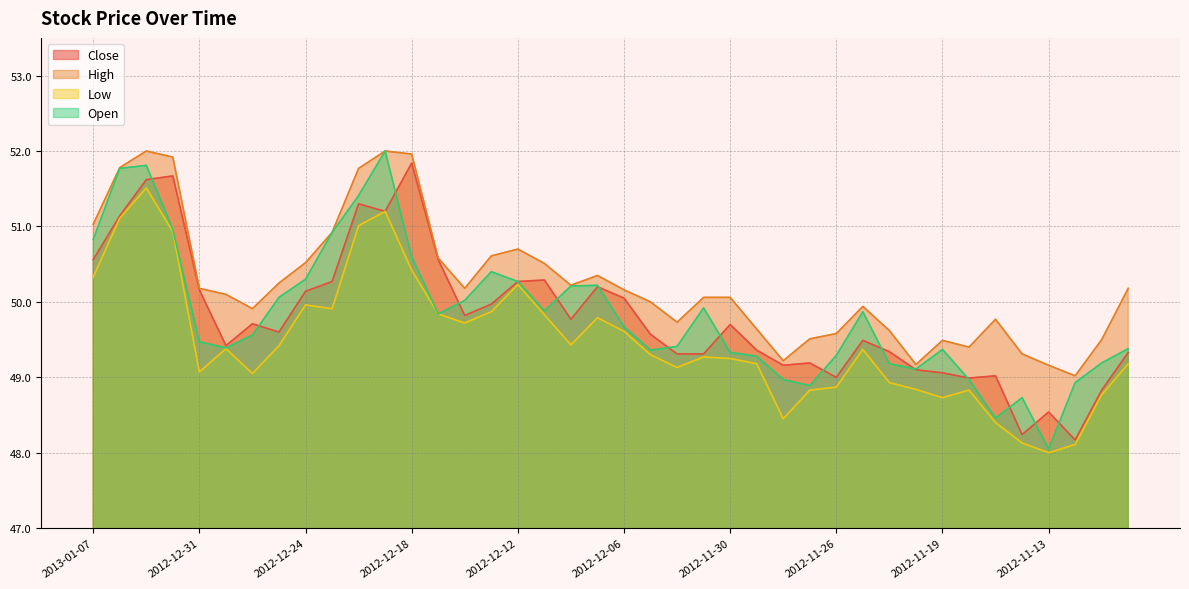

At which label does High reach its peak?

2013-01-03